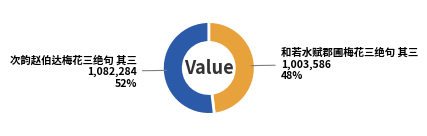

To the nearest percent, what is the difference between the largest and smallest slice percentages?

4%